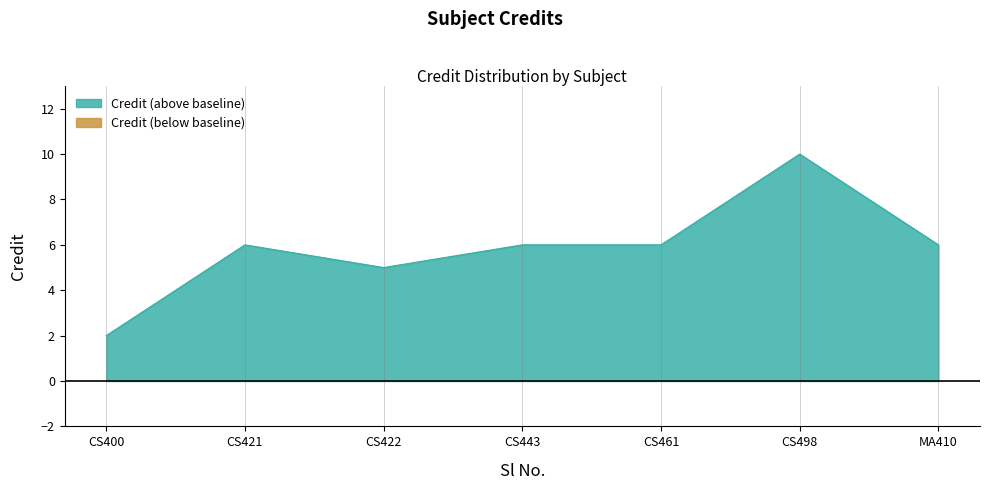

At which label does Credit (above baseline) reach its minimum?

CS400